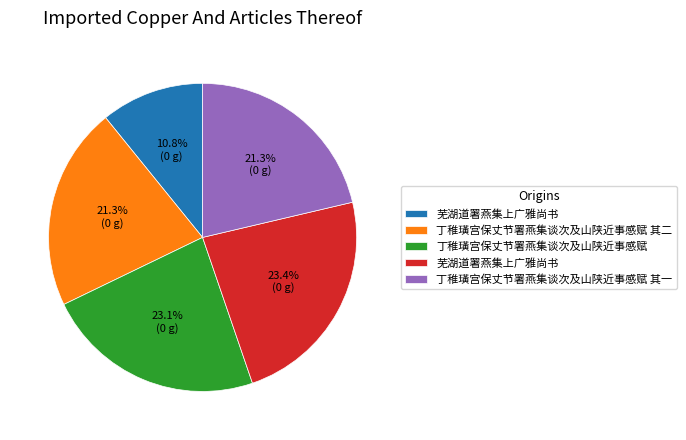

Is there any slice that represents more than half of the pie?

No